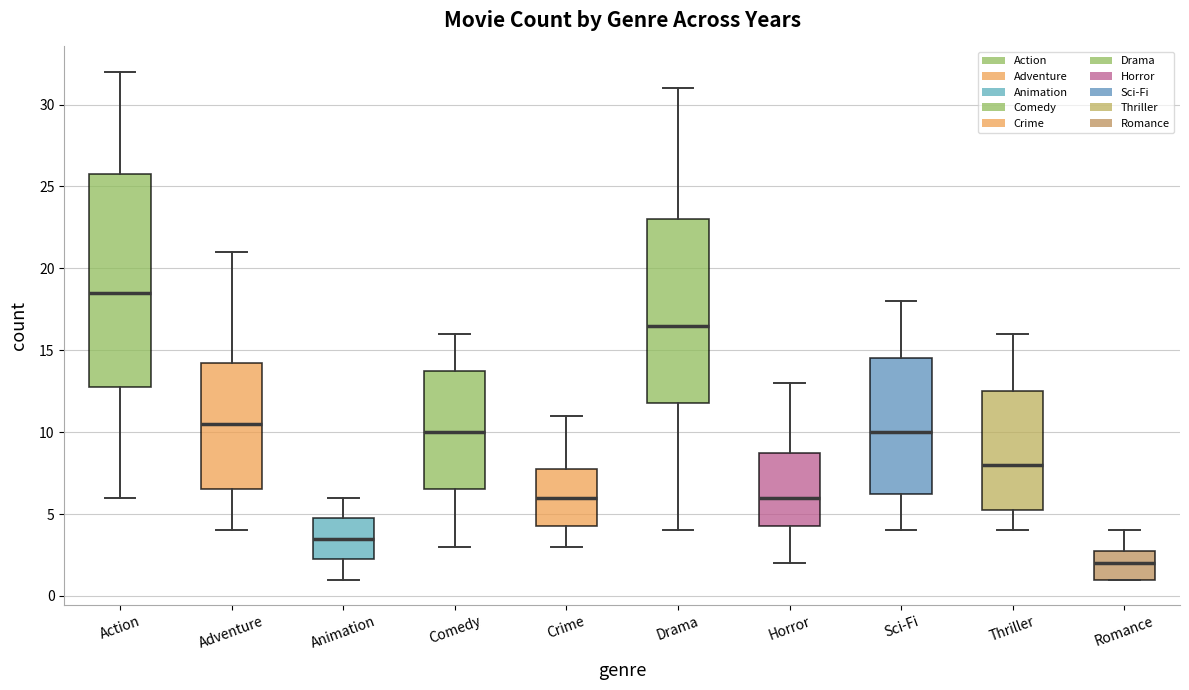

Reading left to right, transcribe this box plot: for each box, give where its median line is, the range the box spans, and where its two whiskers end, as read against the y-axis. The values are not printed on the chart, so give them approximately, as read against the axis.

Action: median 18.5, box 13.0 to 26.0, whiskers 6.0 to 32.0
Adventure: median 10.5, box 6.5 to 14.5, whiskers 4.0 to 21.0
Animation: median 3.5, box 2.5 to 5.0, whiskers 1.0 to 6.0
Comedy: median 10.0, box 6.5 to 14.0, whiskers 3.0 to 16.0
Crime: median 6.0, box 4.5 to 8.0, whiskers 3.0 to 11.0
Drama: median 16.5, box 12.0 to 23.0, whiskers 4.0 to 31.0
Horror: median 6.0, box 4.5 to 9.0, whiskers 2.0 to 13.0
Sci-Fi: median 10.0, box 6.5 to 14.5, whiskers 4.0 to 18.0
Thriller: median 8.0, box 5.5 to 12.5, whiskers 4.0 to 16.0
Romance: median 2.0, box 1.0 to 3.0, whiskers 1.0 to 4.0